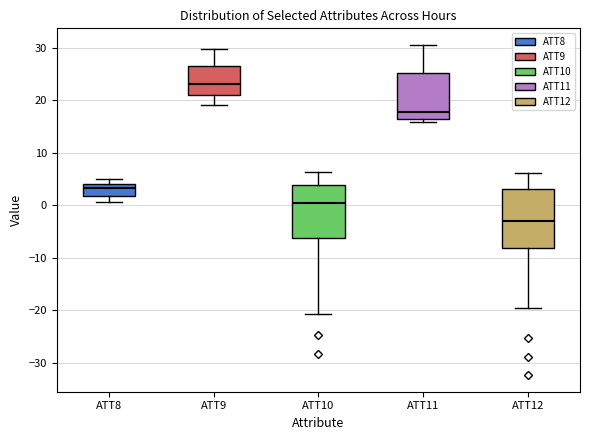

Reading left to right, read every box against the y-axis: the position of its median line, the range the box covers, and the ends of its whiskers. The values are not printed on the chart, so give them approximately, as read against the axis.

ATT8: median 3, box 2 to 4, whiskers 1 to 5
ATT9: median 23, box 21 to 27, whiskers 19 to 30
ATT10: median 0, box -6 to 4, whiskers -21 to 6
ATT11: median 18, box 17 to 25, whiskers 16 to 31
ATT12: median -3, box -8 to 3, whiskers -20 to 6